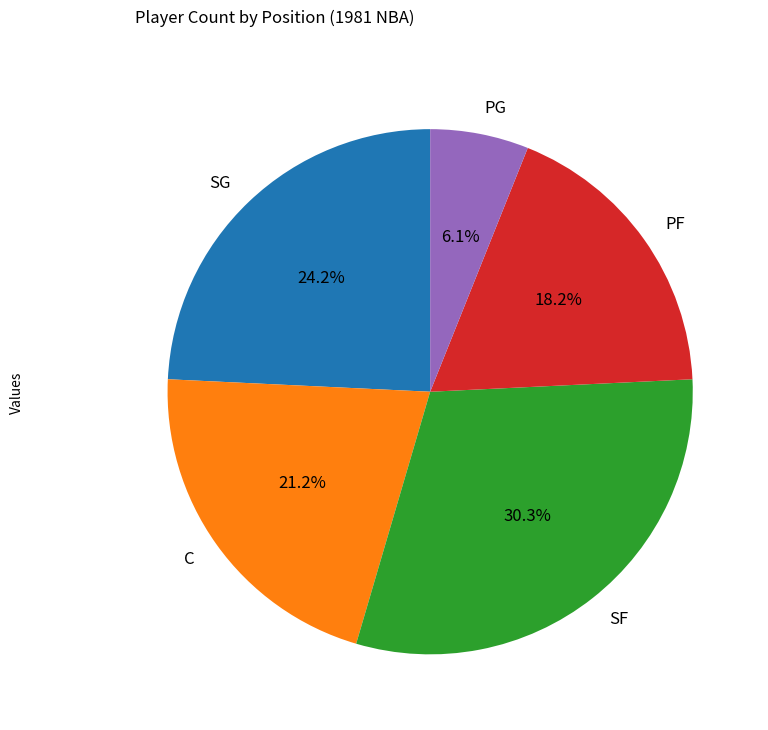

Combined, do SF and PG account for over 50%?

No